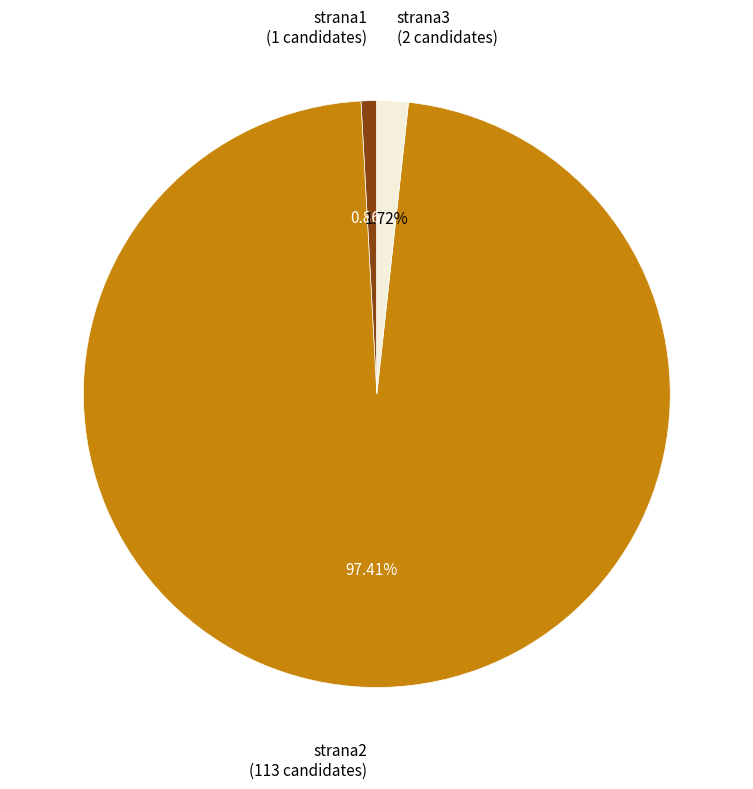

Is there any slice that represents more than half of the pie?

Yes